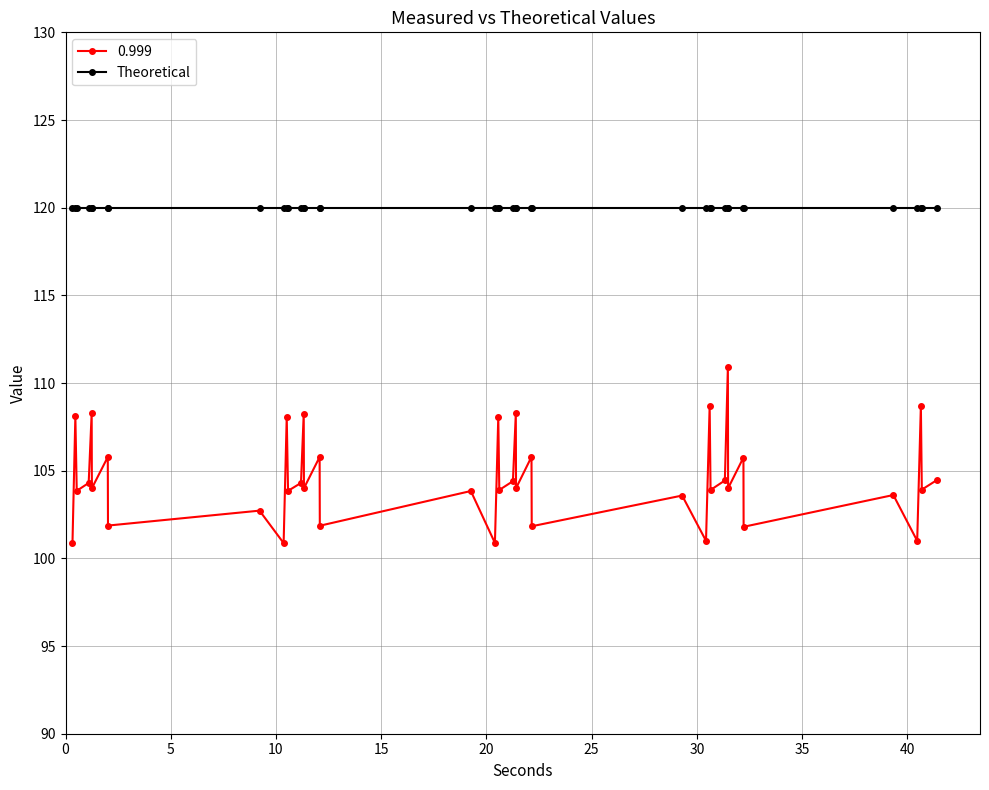

What is the minimum value shown in the chart?

100.9